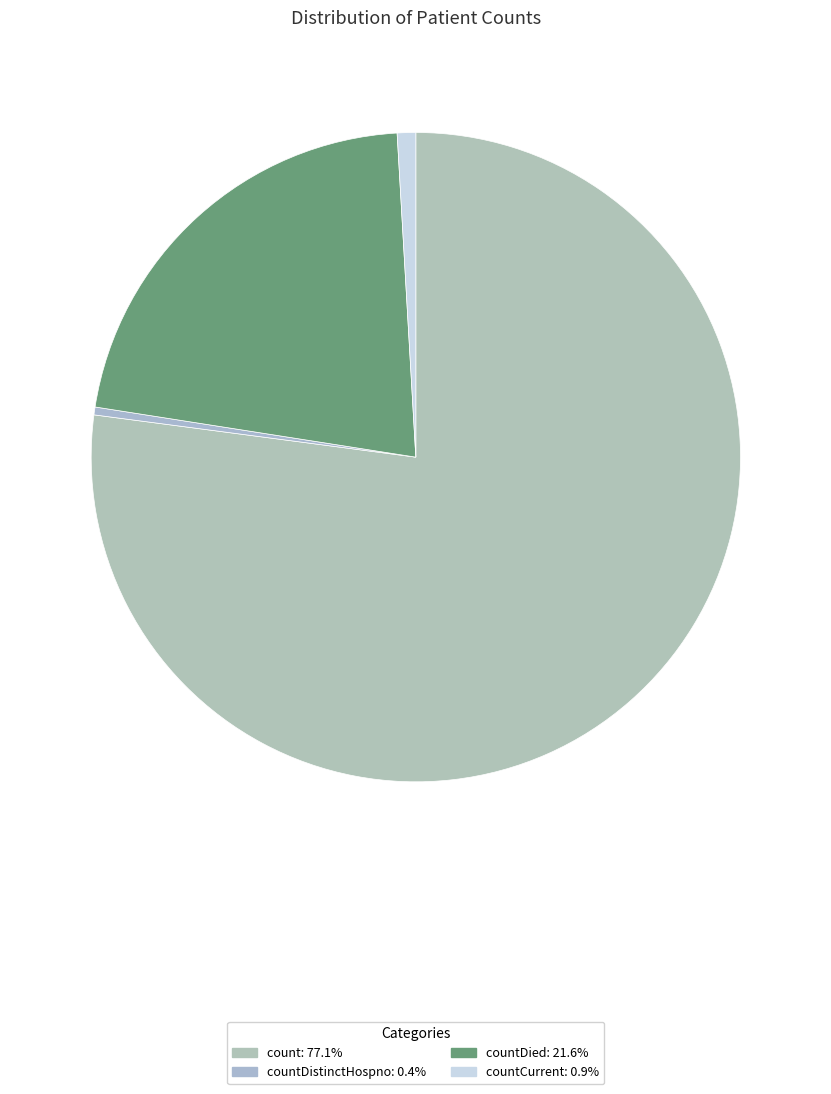

Does any single category account for the majority?

Yes